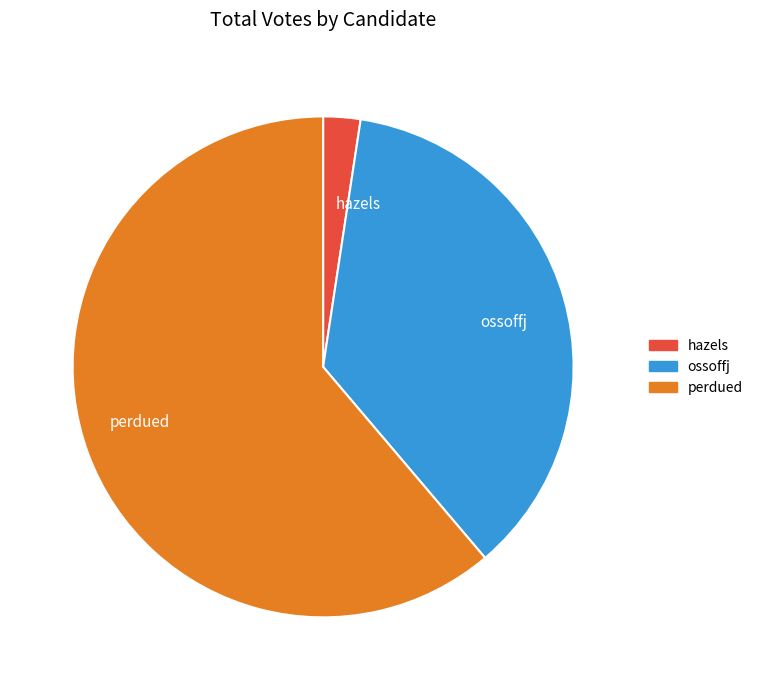

Is there a majority slice in this chart?

Yes